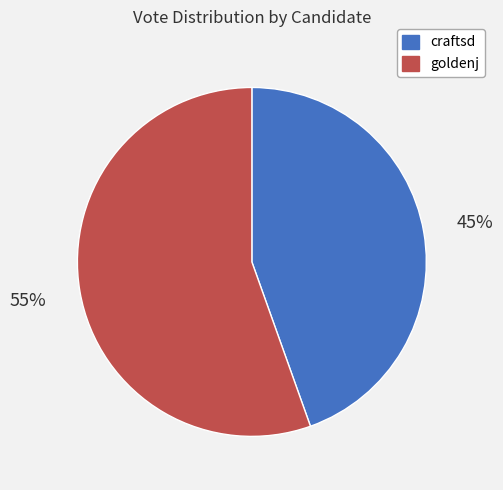

To the nearest percent, what is the combined percentage of craftsd and goldenj?

100%